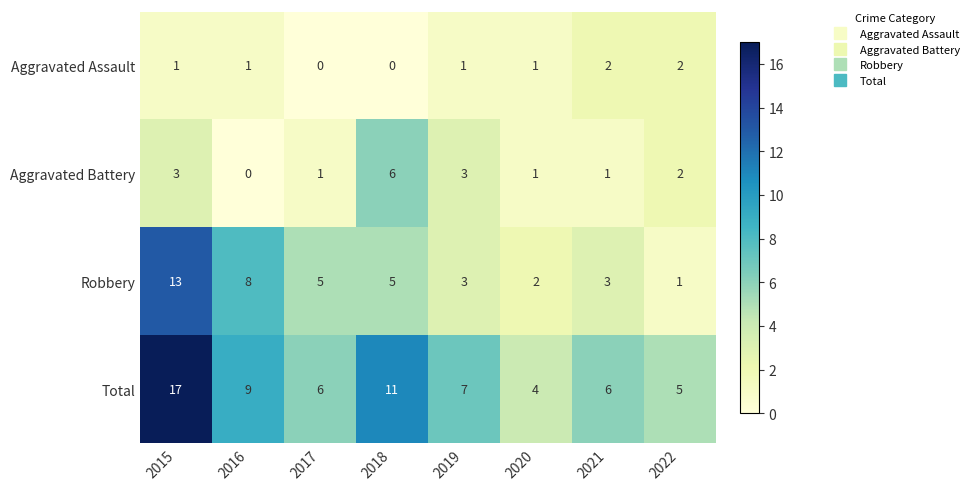

What is the approximate value of Total at 2022?

5